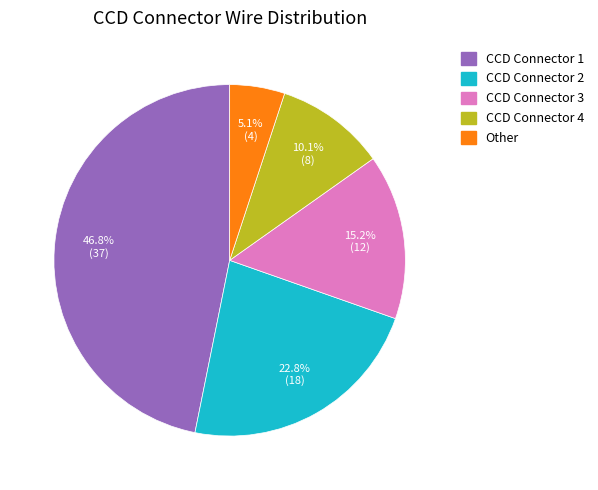

Does CCD Connector 3 account for over 50% of the chart?

No